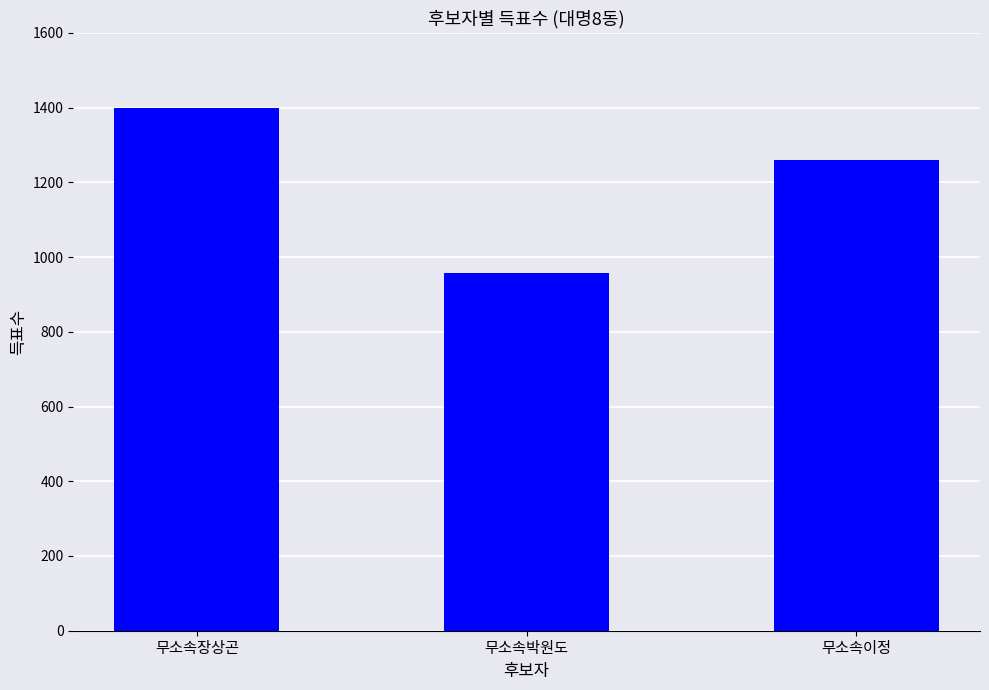

Is it true that the value at 무소속박원도 is 958?

True